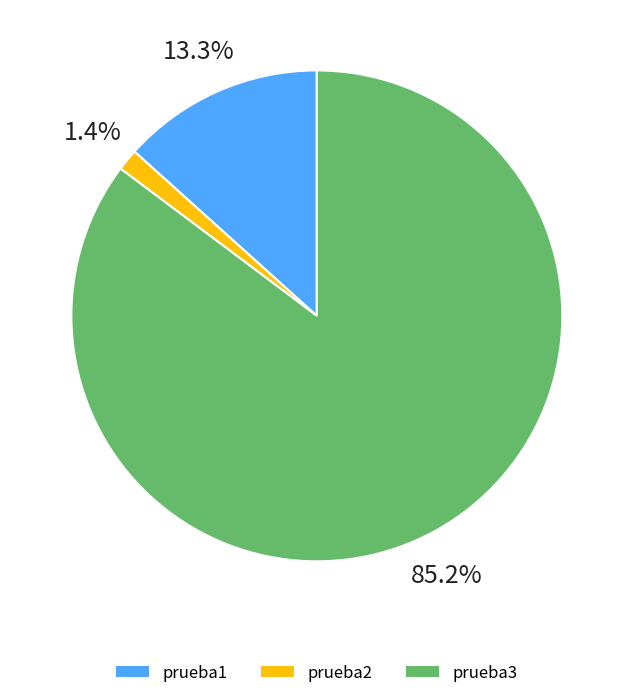

Is there any slice that represents more than half of the pie?

Yes